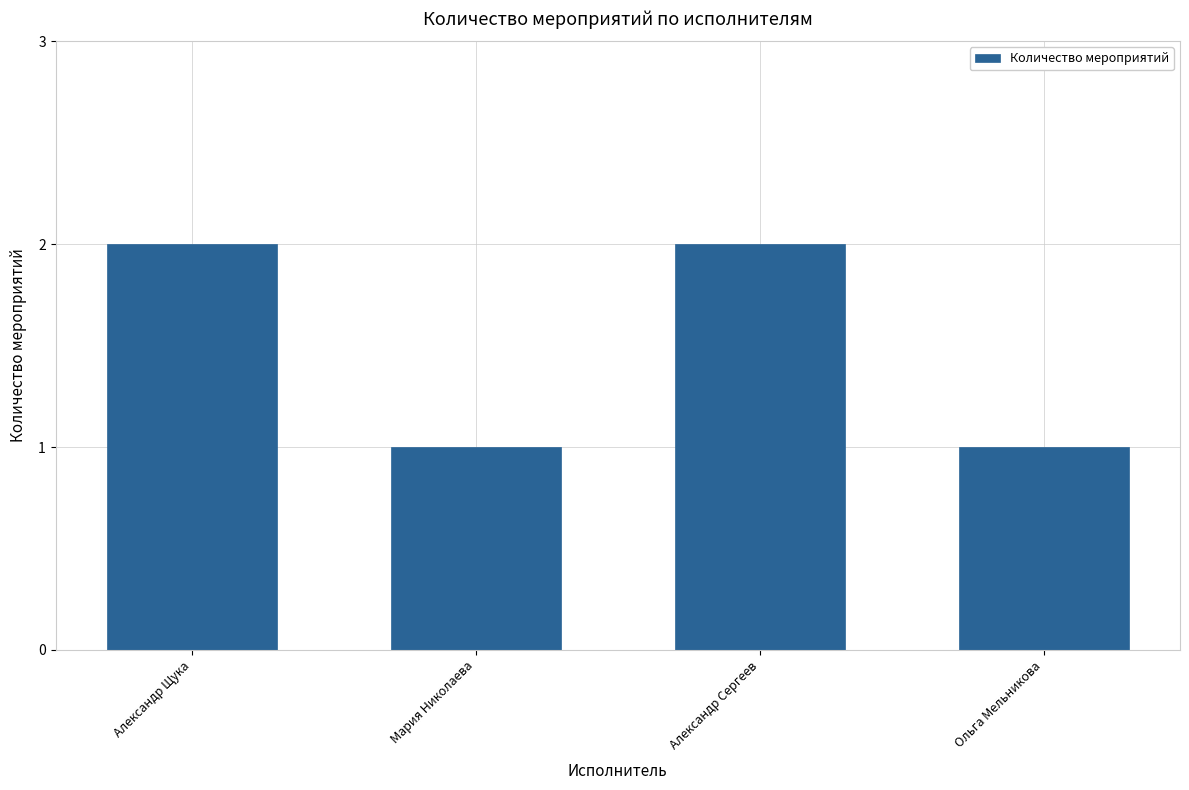

What is the label of the 3rd bar from the left?

Александр Сергеев